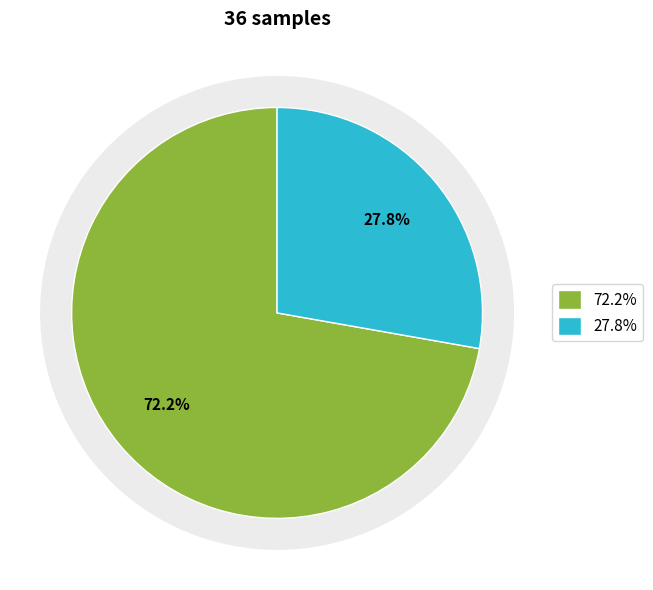

To the nearest percent, what is the combined percentage of Evironmental_Pertubation and Timecourse?

100%